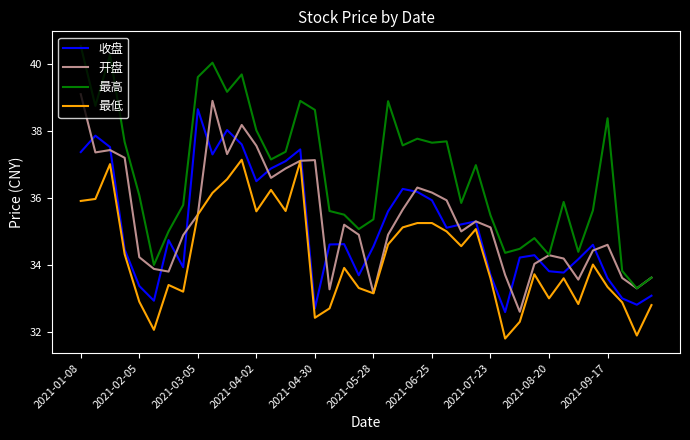

What is the difference between the maximum and minimum values in the 最低 series?

5.3